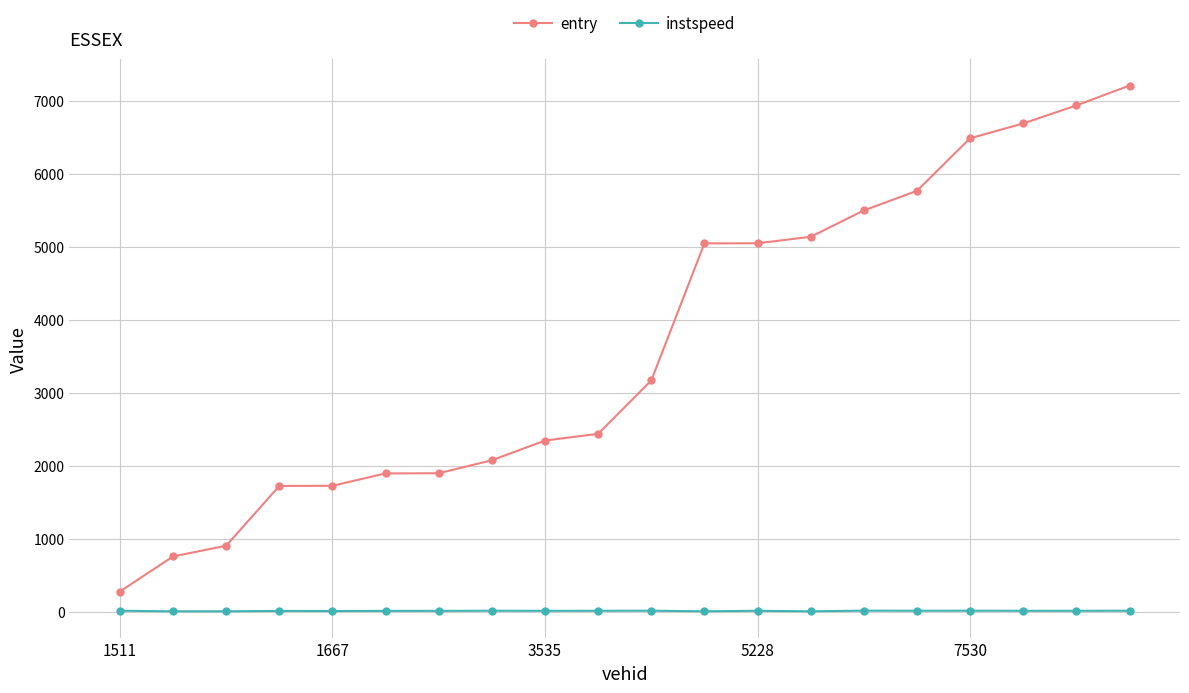

True or false: instspeed and entry cross at least once.

False